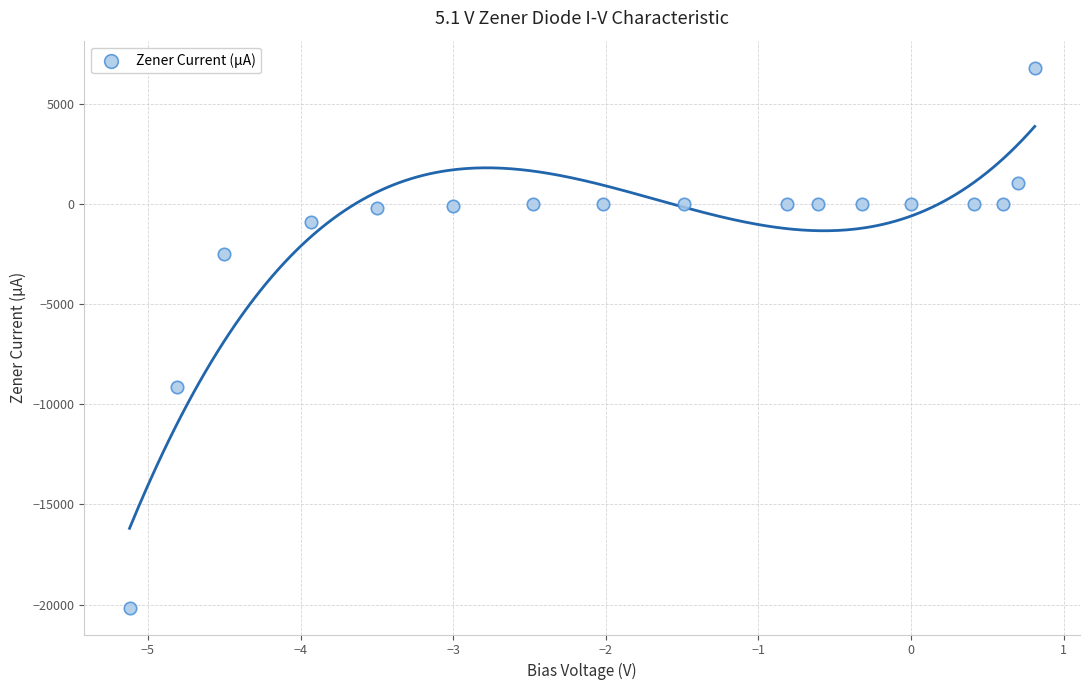

What Y value in the scatter plot is closest to -6670?

-9150.0